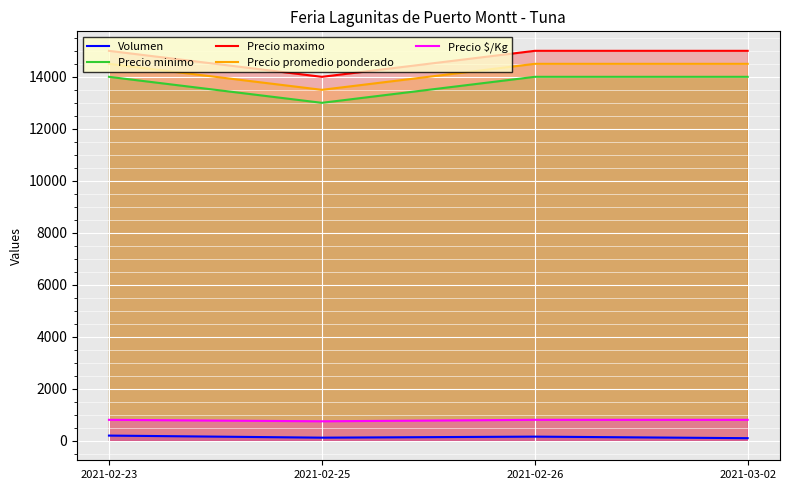

True or false: Precio maximo and Volumen intersect in this chart.

False